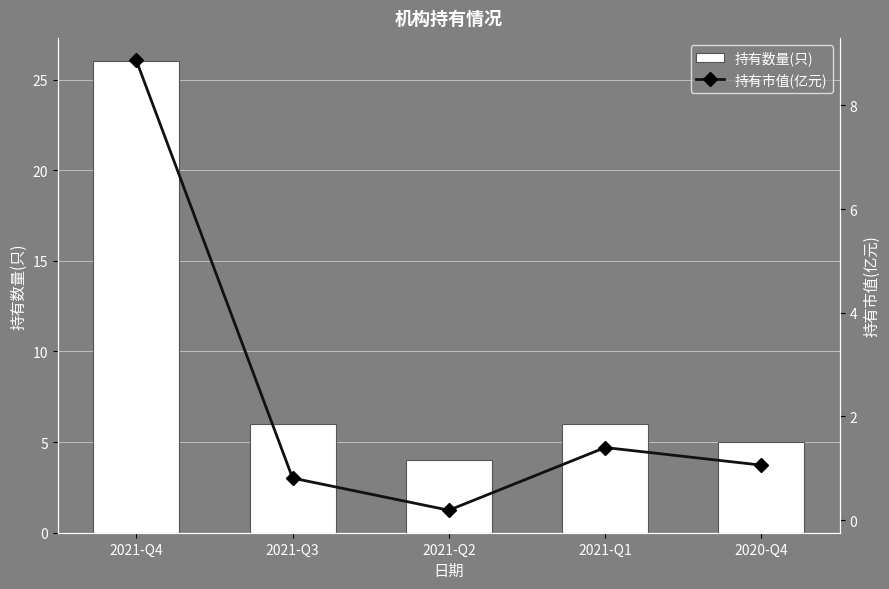

What is the sum of all 持有数量(只) values?

47